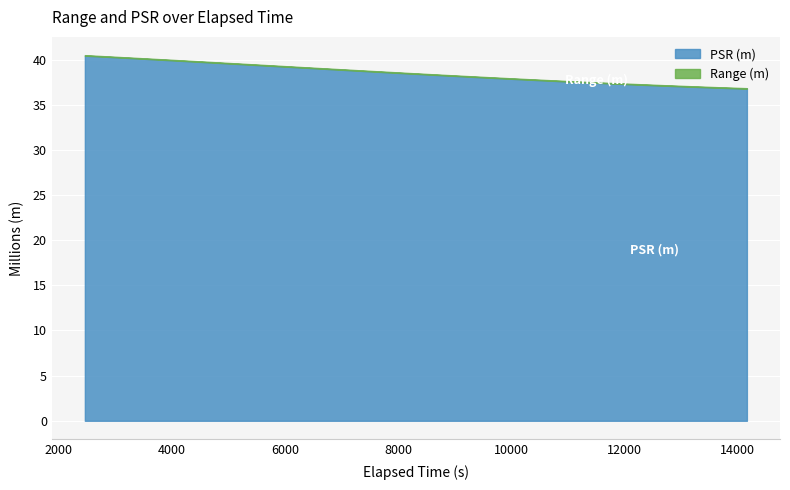

What is the value of the PSR (m) point at the 25th from the left?

37983012.9